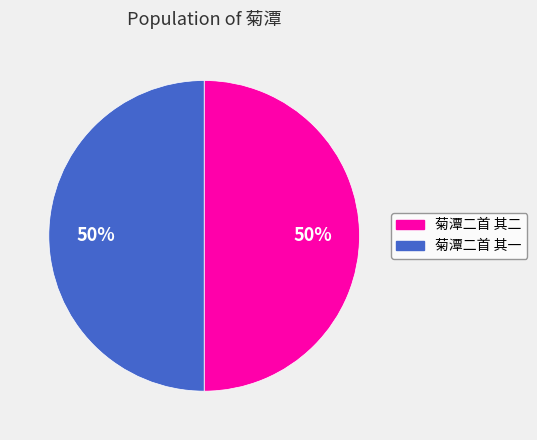

Is it true that 菊潭二首 其一 is 64% of the pie?

False